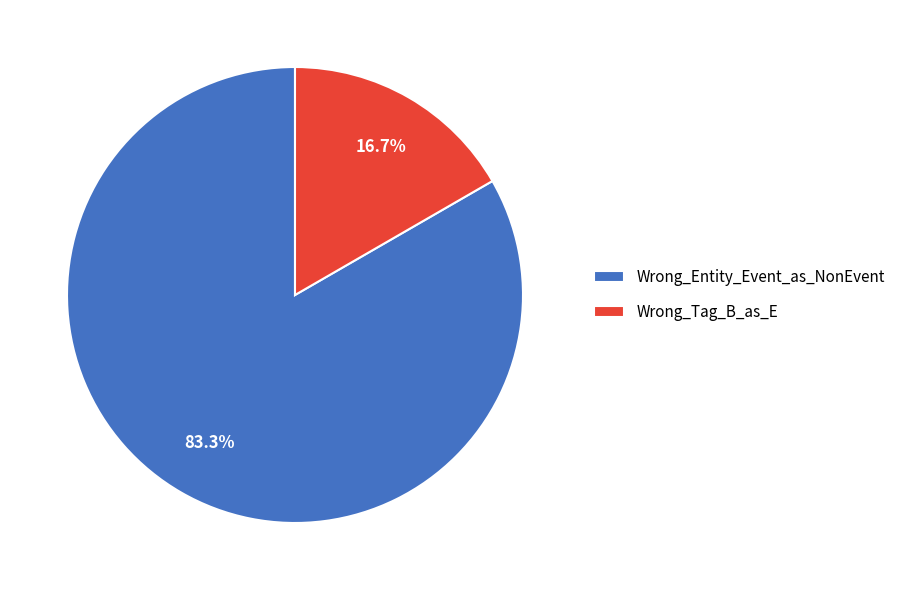

Which category accounts for the majority?

Wrong_Entity_Event_as_NonEvent